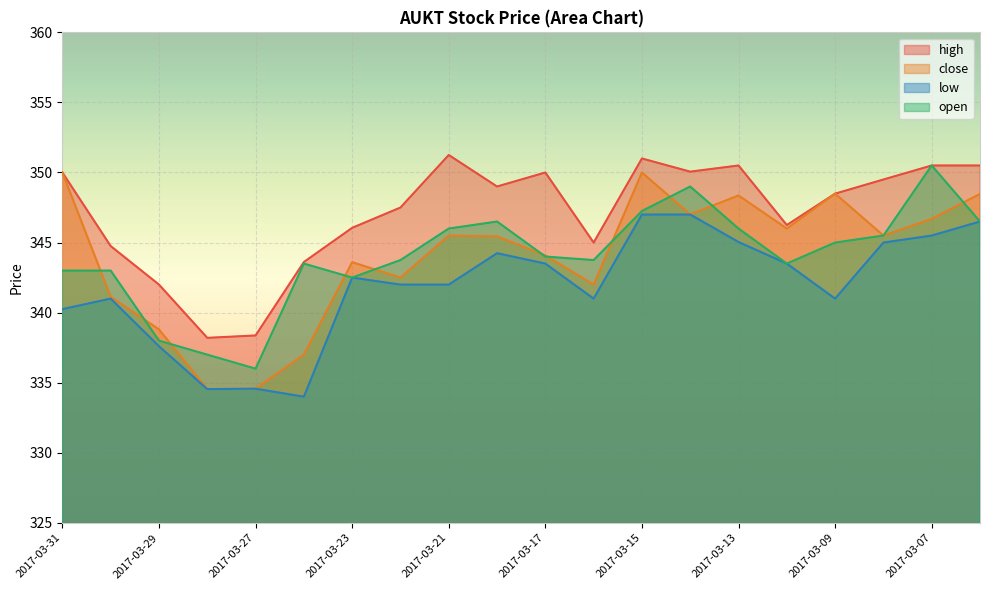

At which category does the chart reach its peak across all series?

2017-03-21